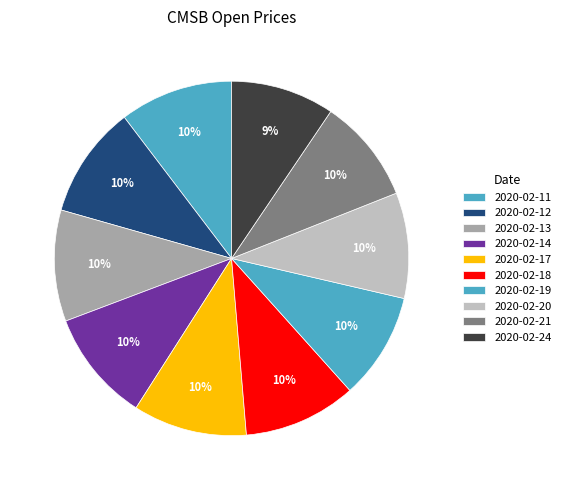

Is it true that 2020-02-17 is 18% of the pie?

False